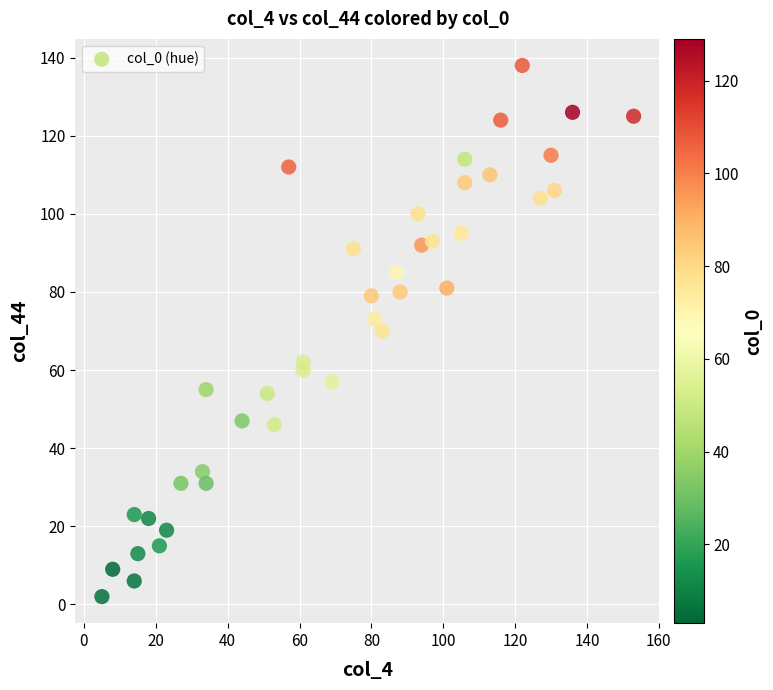

What is the range of Y values (max minus min)?

136